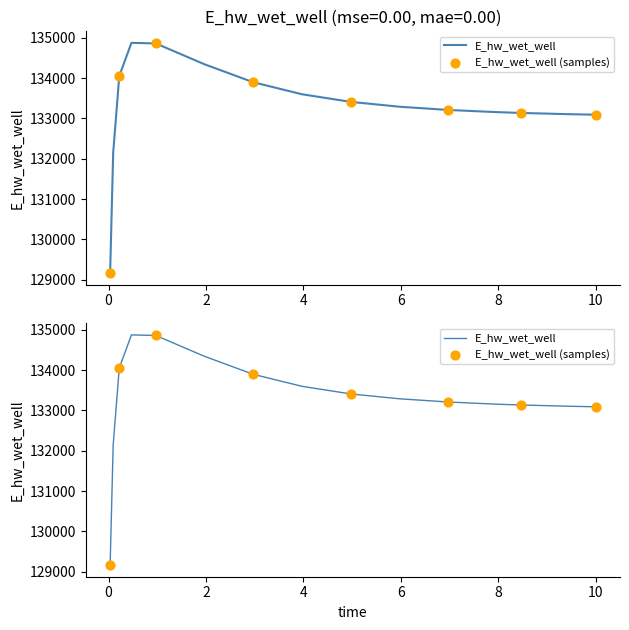

What is the ratio of the value at 0.09375 to the value at 0.03125?

1.0